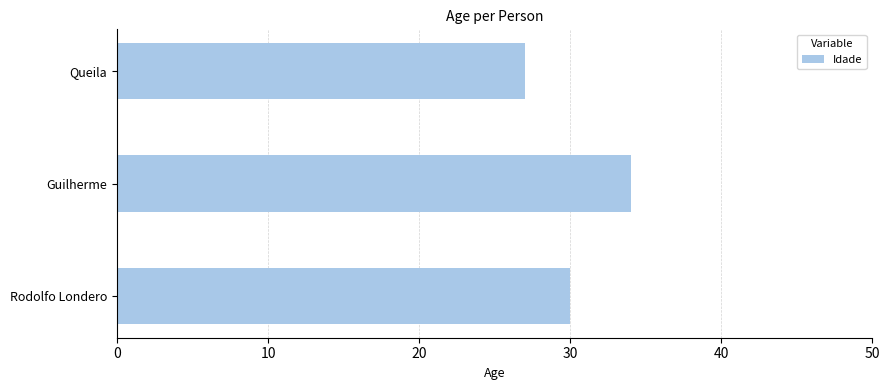

What is the sum of all values?

91